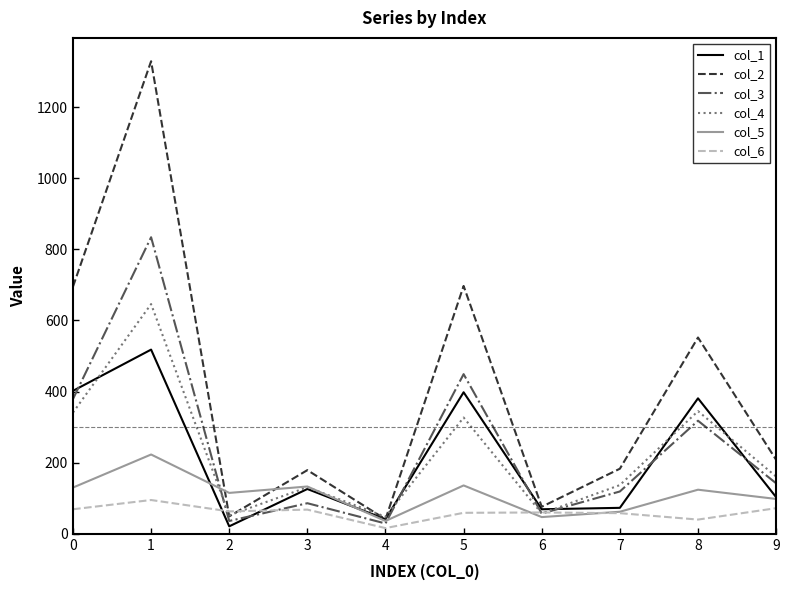

Which series has the widest spread of values?

col_2